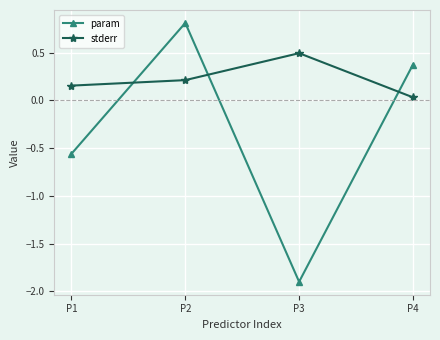

True or false: stderr has a value of 0.2 at P3.

False